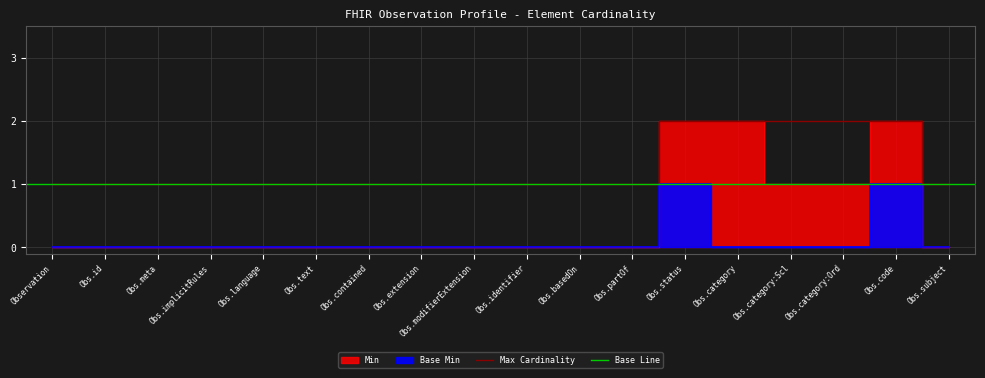

Is it true that Max Cardinality equals 1 at Obs.contained?

True